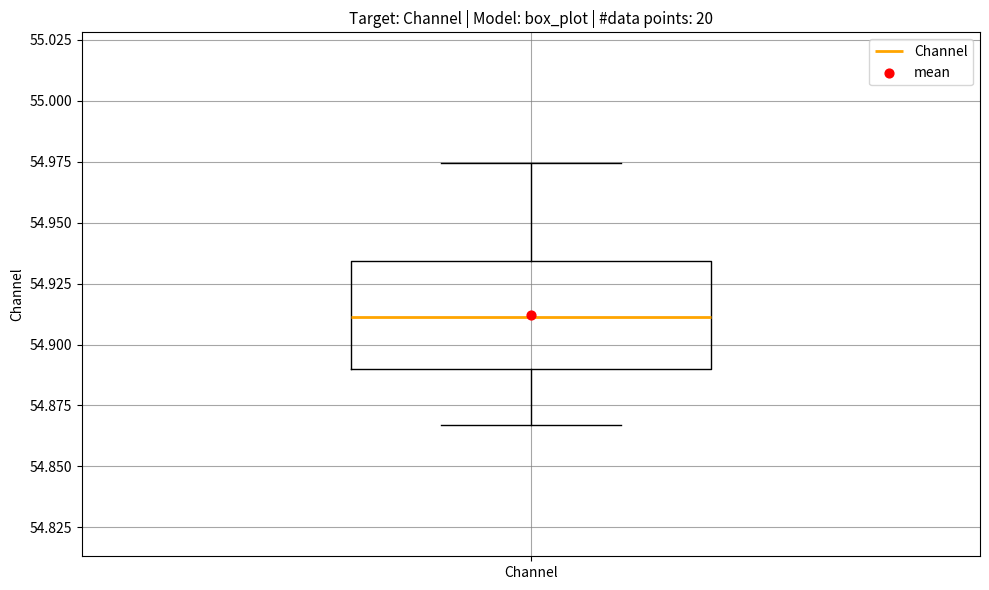

Read this box plot against the y-axis: the position of the median line, the range covered by the box, and the ends of both whiskers. The values are not printed on the chart, so give them approximately, as read against the axis.

median 54.910, box 54.890 to 54.935, whiskers 54.865 to 54.975